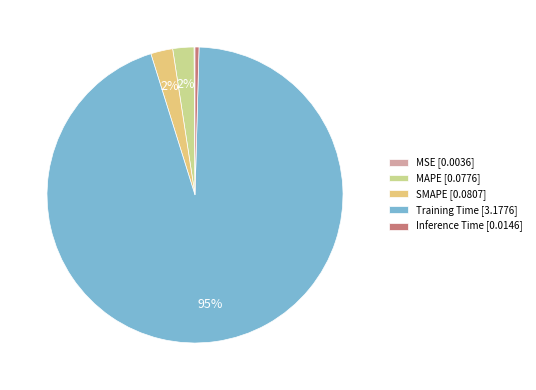

Do MAPE [0.0776] and Training Time [3.1776] together represent more than half of the pie?

Yes